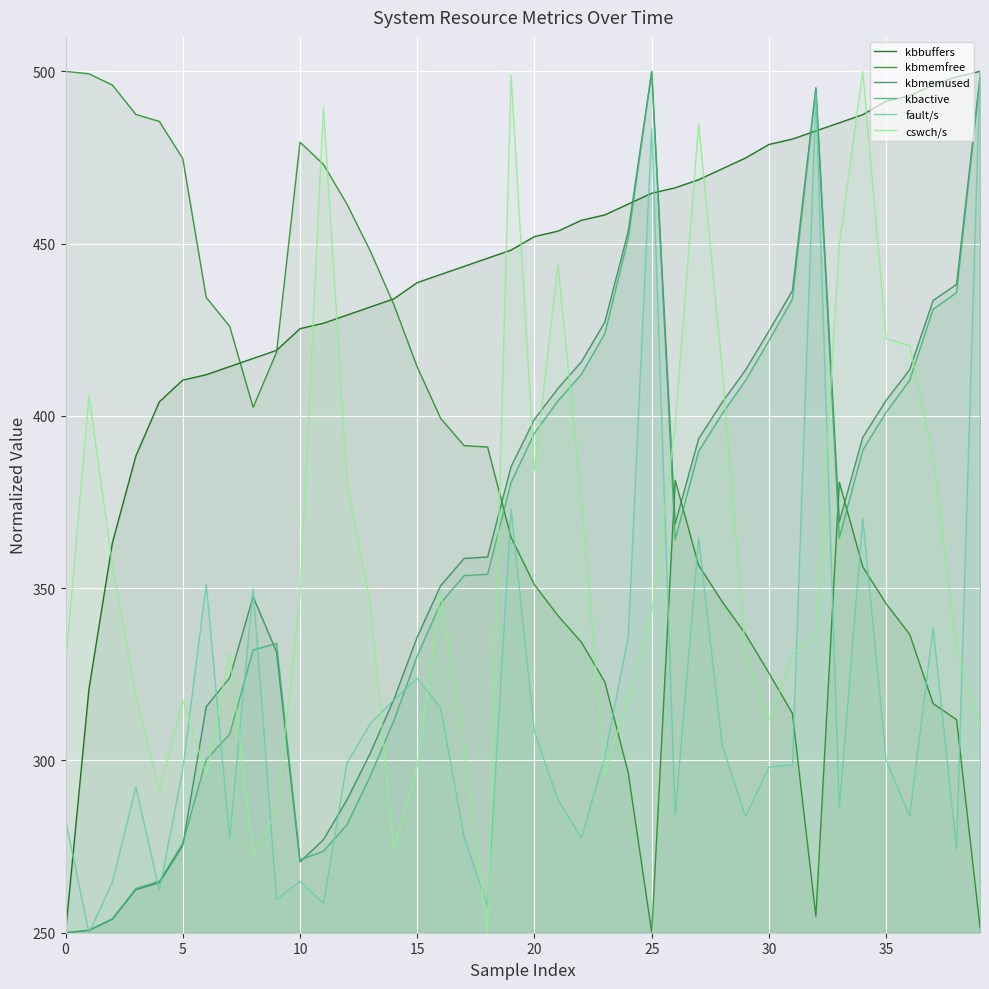

Which label corresponds to the largest value in the chart?

39